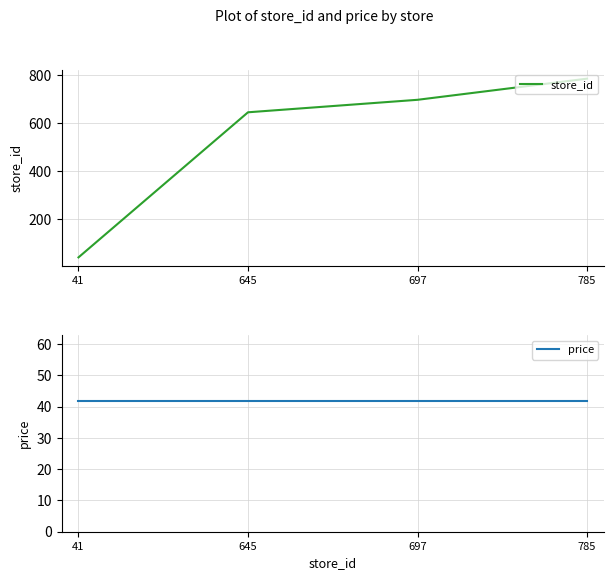

At how many categories does at least one series exceed 314?

3